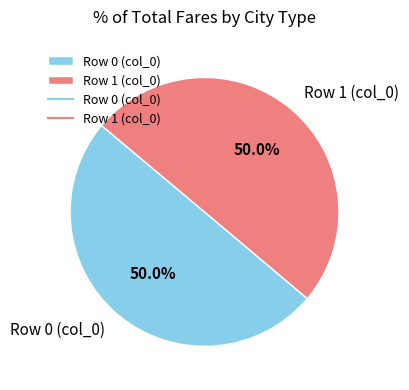

How many segments does this pie chart have?

2